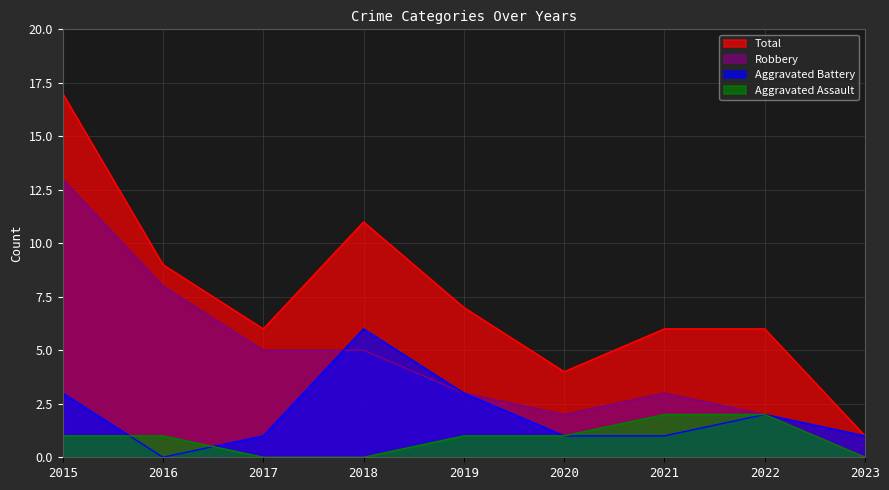

What is the difference between the maximum and second lowest values in the Aggravated Assault series?

2